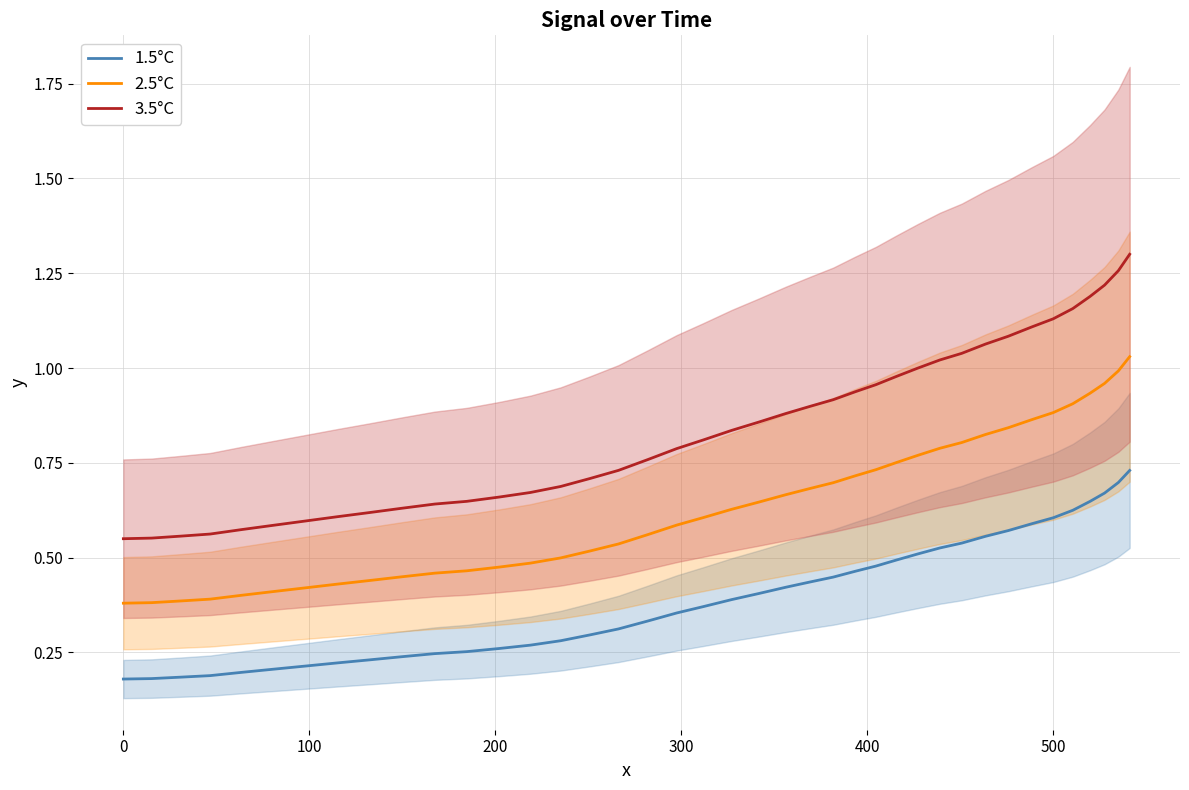

True or false: 2.5°C and 3.5°C intersect in this chart.

False